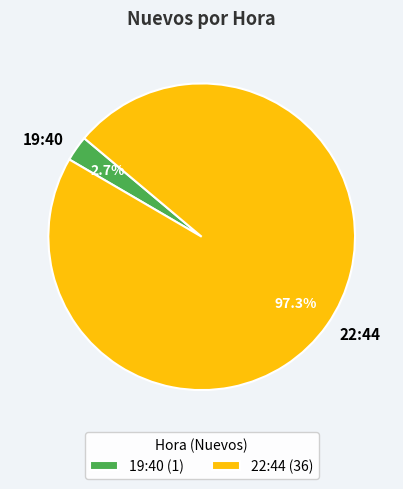

To the nearest percent, what is the average slice percentage?

50%